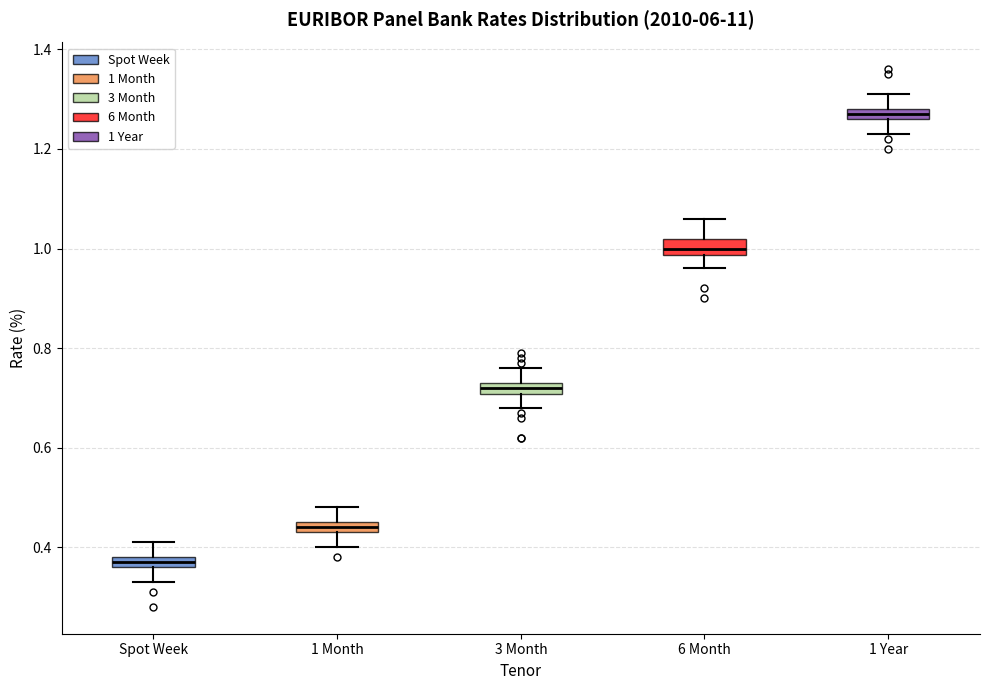

Where is the upper edge of the box for 1 Month on the y-axis? The values are not printed on the chart, so give them approximately, as read against the axis.

0.46